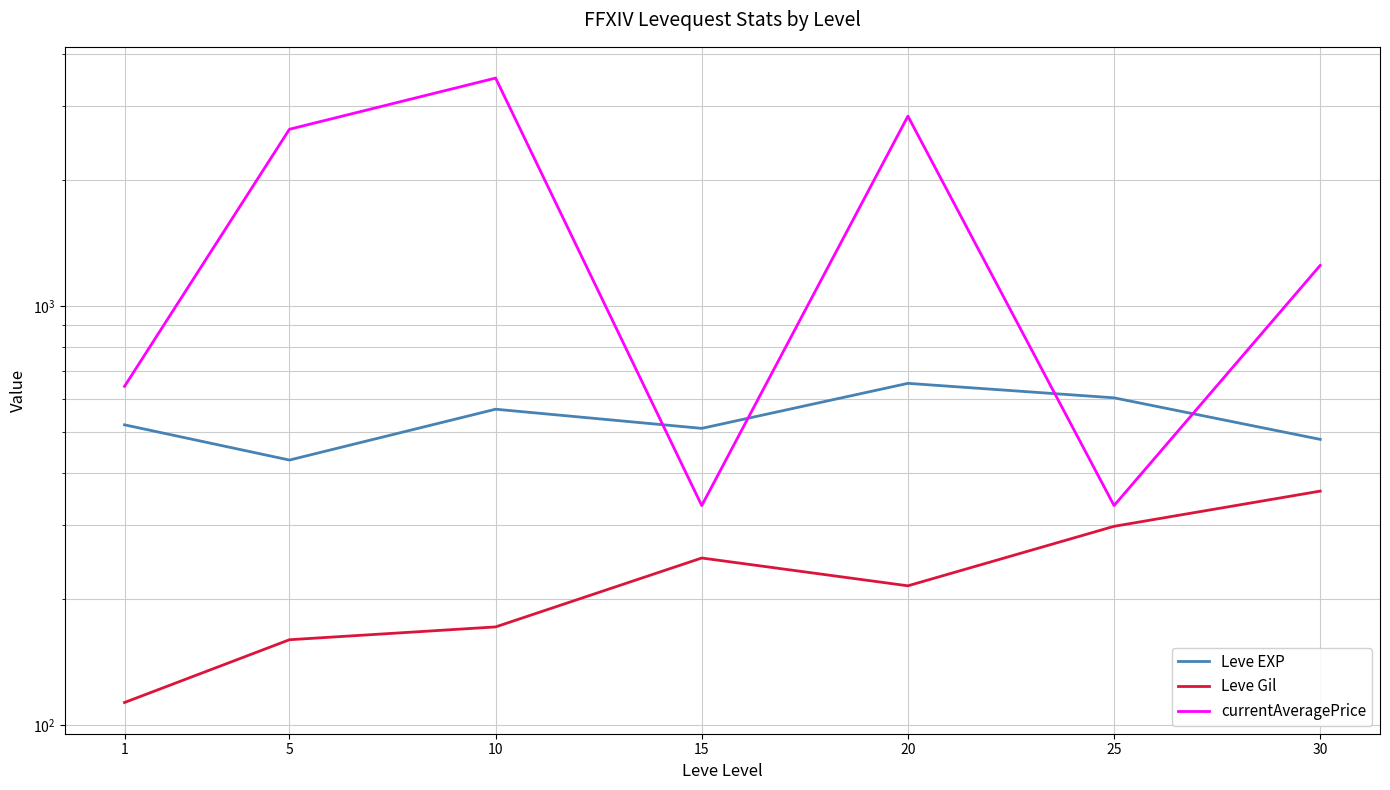

List the series in order of their overall mean, lowest first.

Leve Gil, Leve EXP, currentAveragePrice